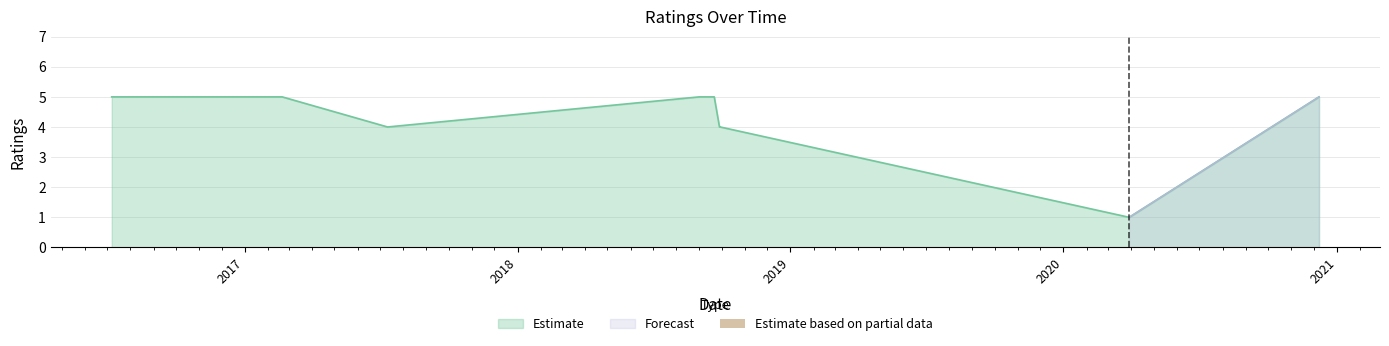

The chart shows a value of 1 at 2020.12.08. True or false?

False